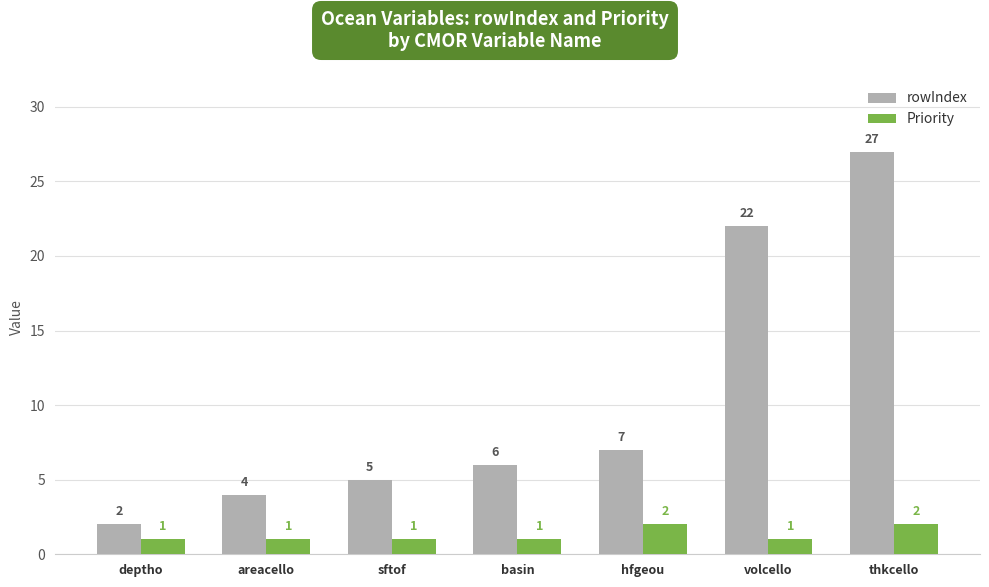

List the labels in order of rowIndex value, smallest first.

deptho, areacello, sftof, basin, hfgeou, volcello, thkcello